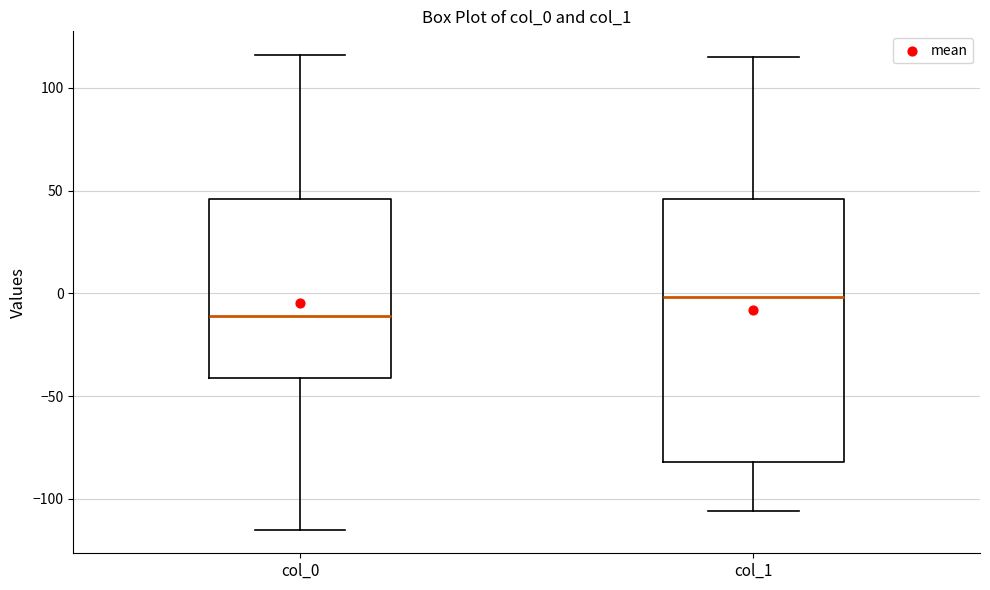

Reading left to right, read every box against the y-axis: the position of its median line, the range the box covers, and the ends of its whiskers. The values are not printed on the chart, so give them approximately, as read against the axis.

col_0: median -10, box -40 to 45, whiskers -115 to 115
col_1: median 0, box -80 to 45, whiskers -105 to 115